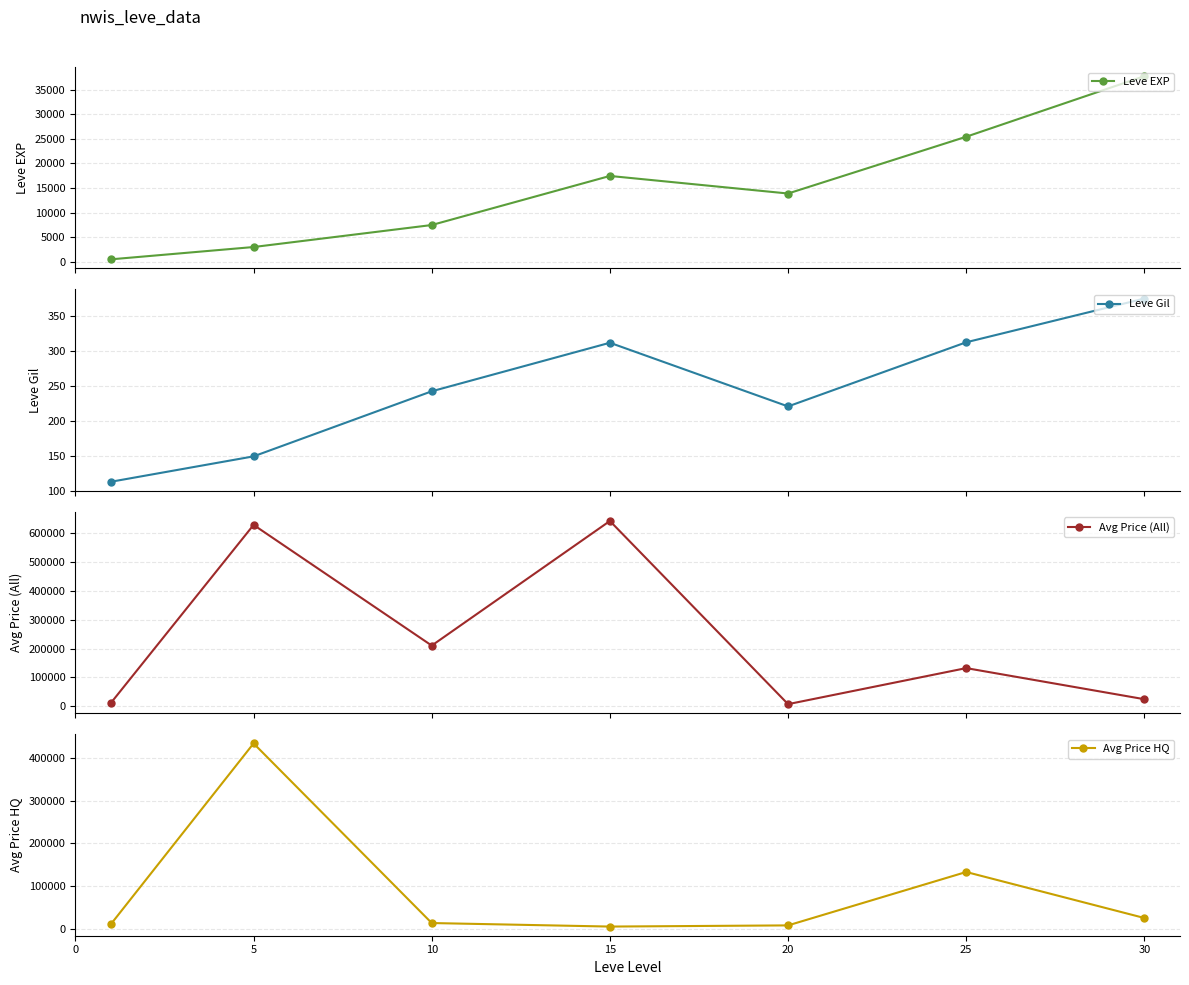

Is it true that Avg Price (All) equals 50841.5 at 25?

False